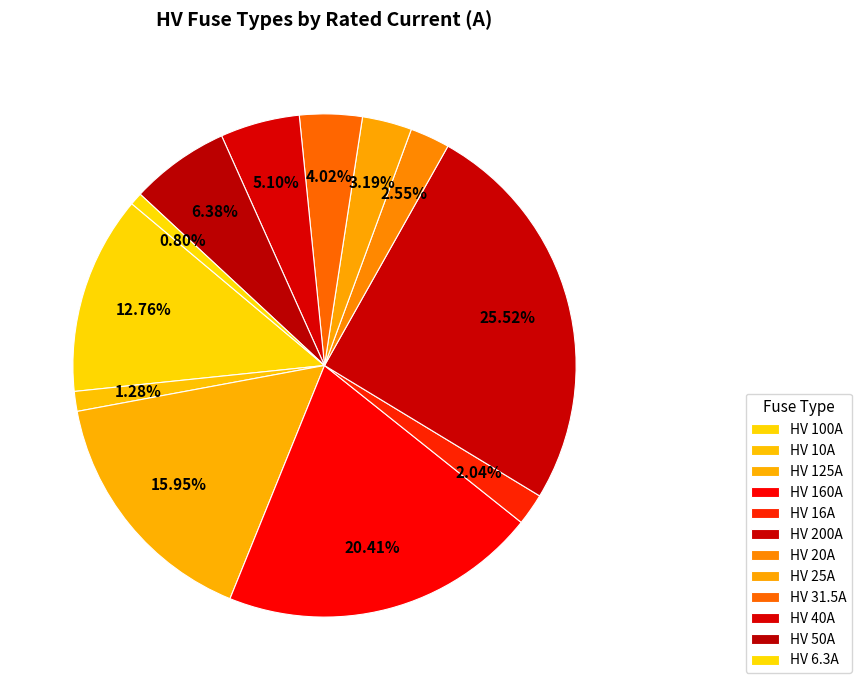

What is the change in value from HV 16A to HV 50A?

+34.0